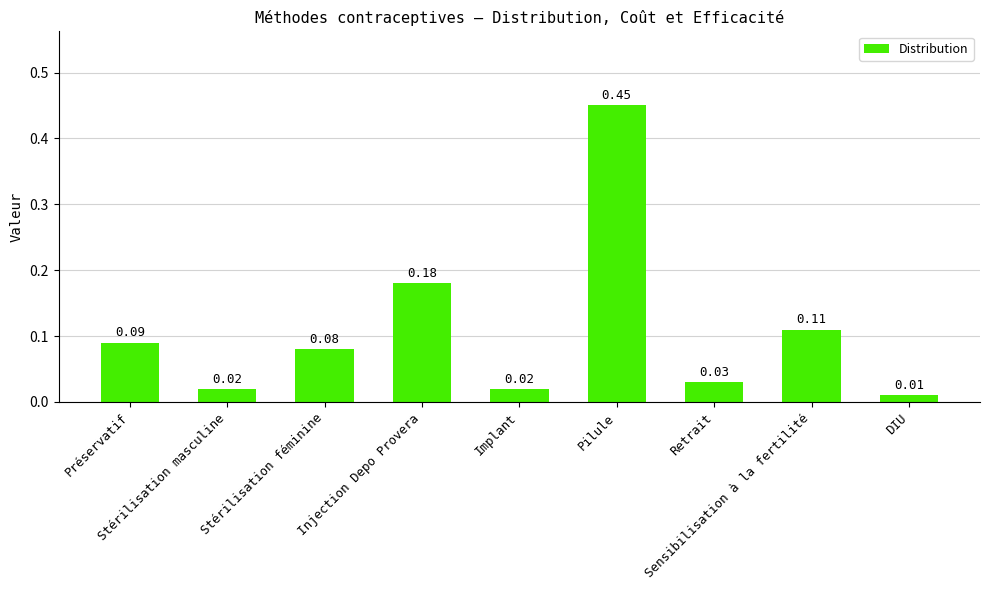

What is the difference between the maximum and minimum values?

0.4